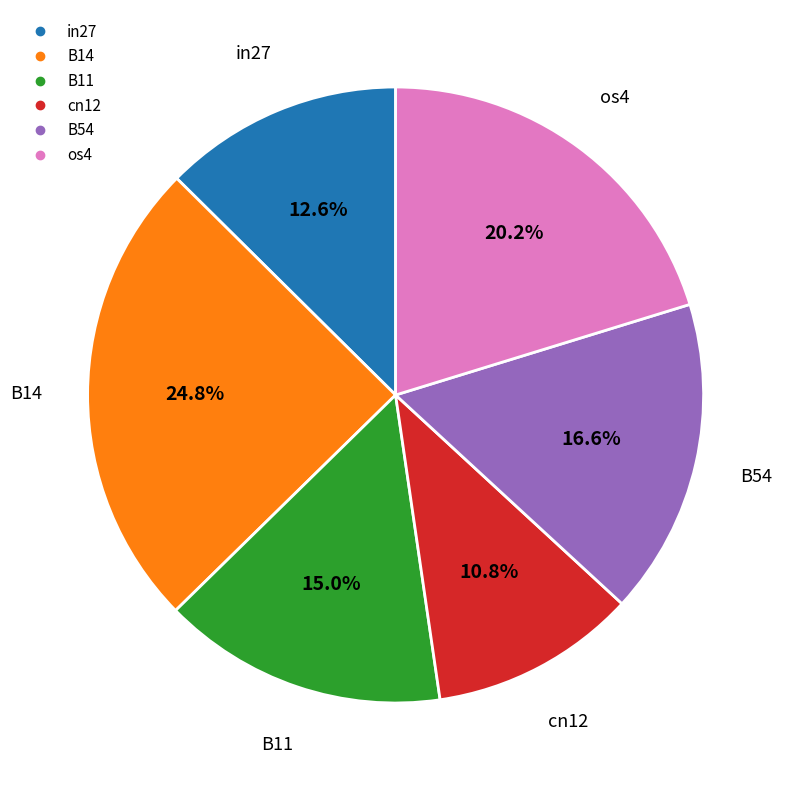

Is there a majority slice in this chart?

No